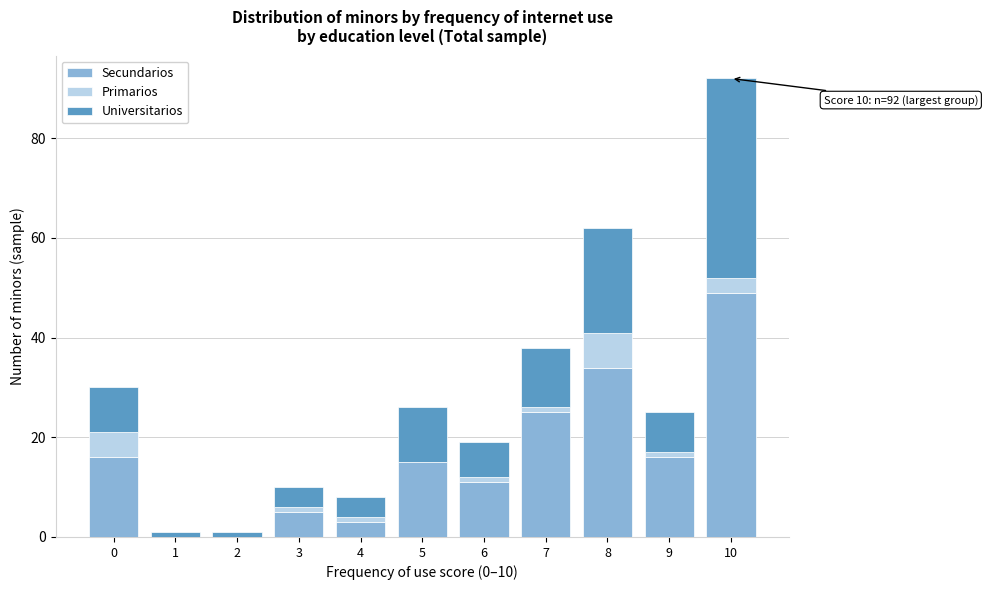

What is the maximum value for Secundarios?

49